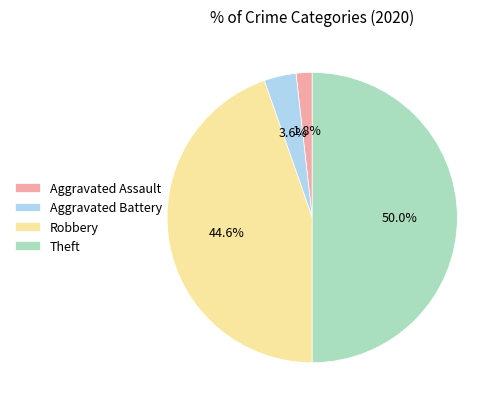

Is Aggravated Assault the majority of the pie?

No